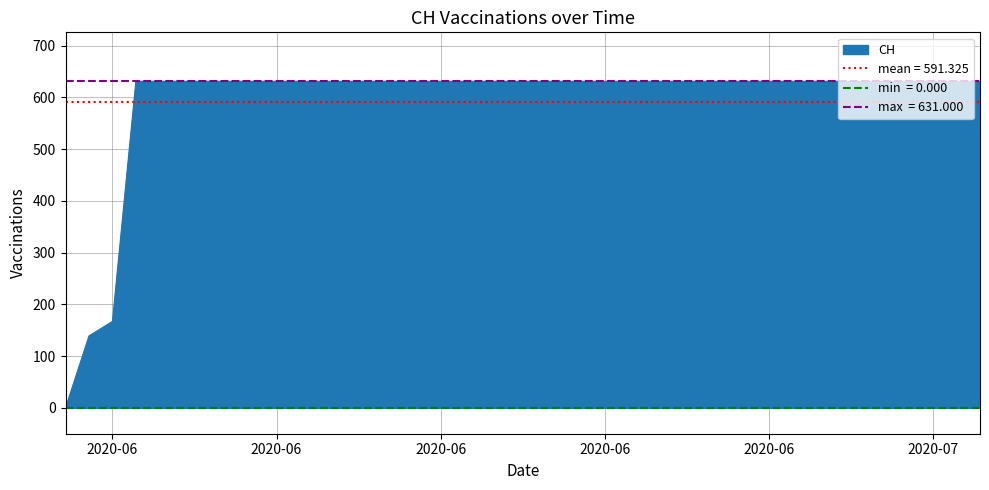

What is the maximum value shown in the chart?

631